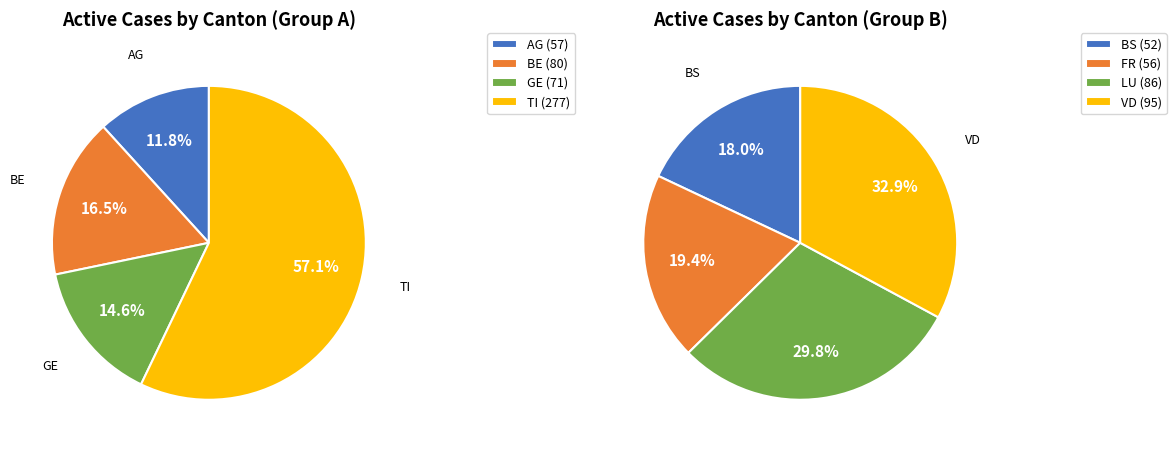

Which series has the widest spread of values?

TI